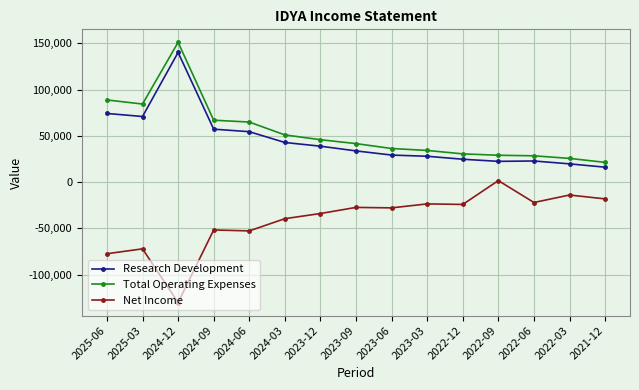

What is the label of the 7th point from the left?

2023-12